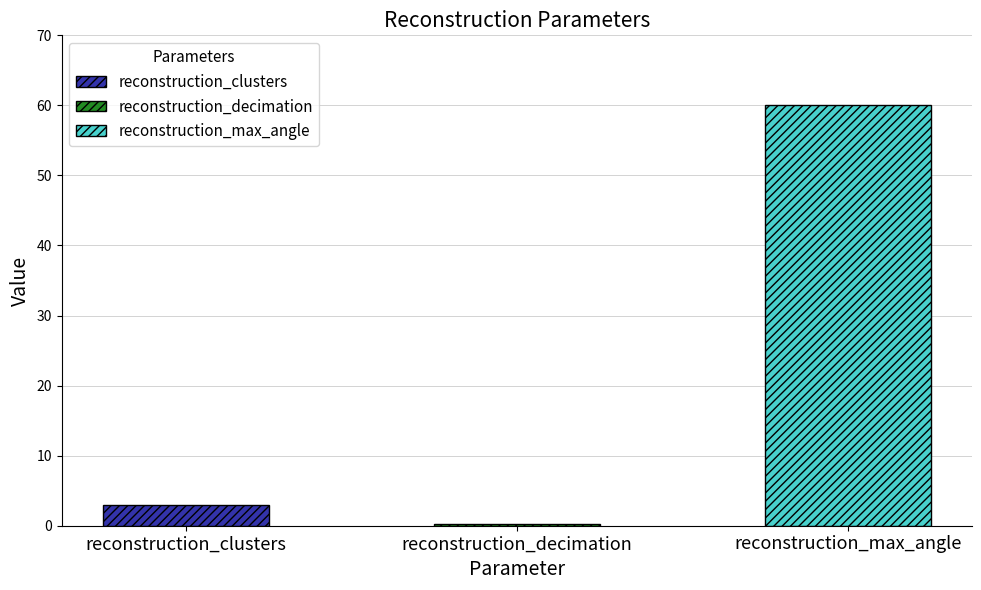

Which category has the lowest value across all series?

reconstruction_decimation